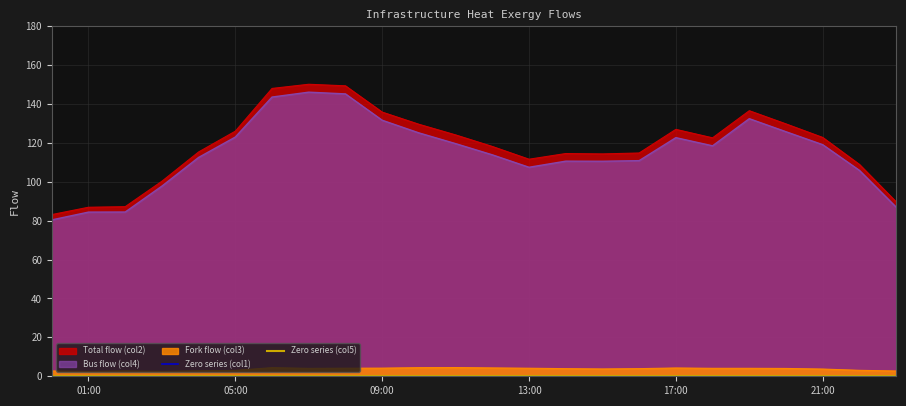

What is the average value of the Fork flow (col3) series?

3.7